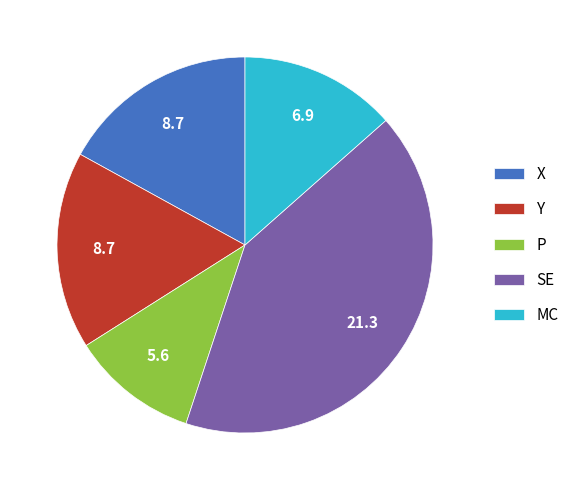

True or false: X accounts for 26% of the total.

False